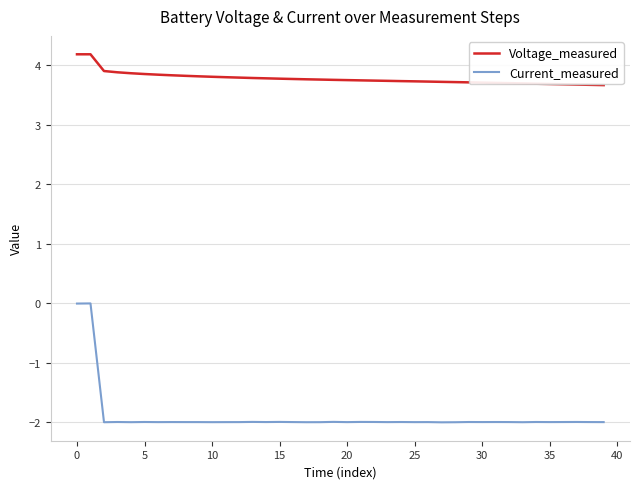

Which series has the widest spread of values?

Current_measured